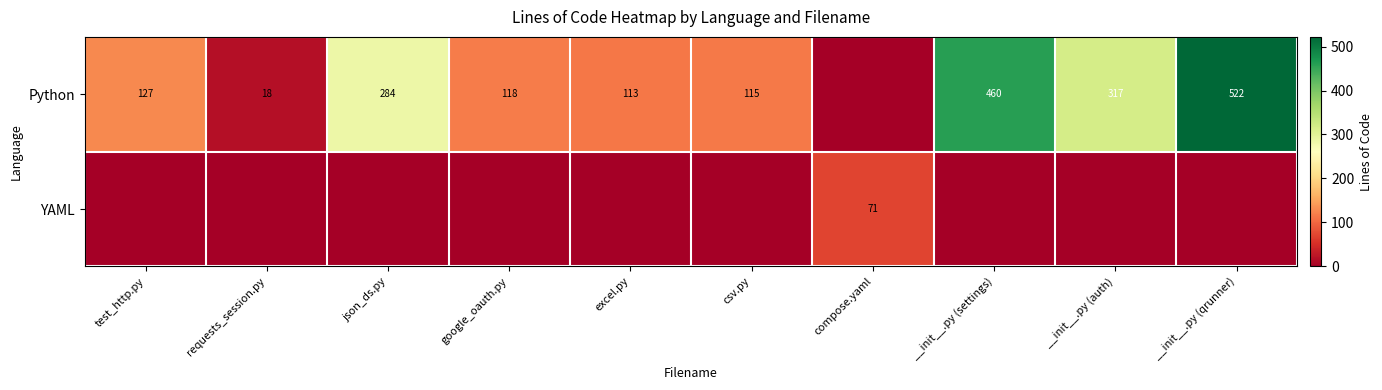

Is it true that Python equals 64 at test_http.py?

False